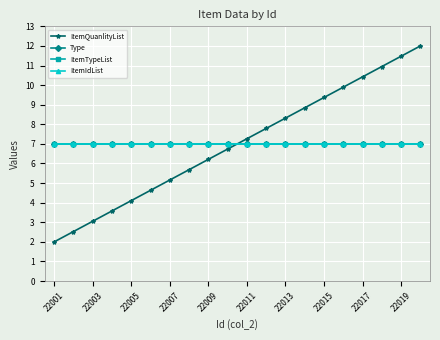

Does the chart have visible grid lines?

Yes